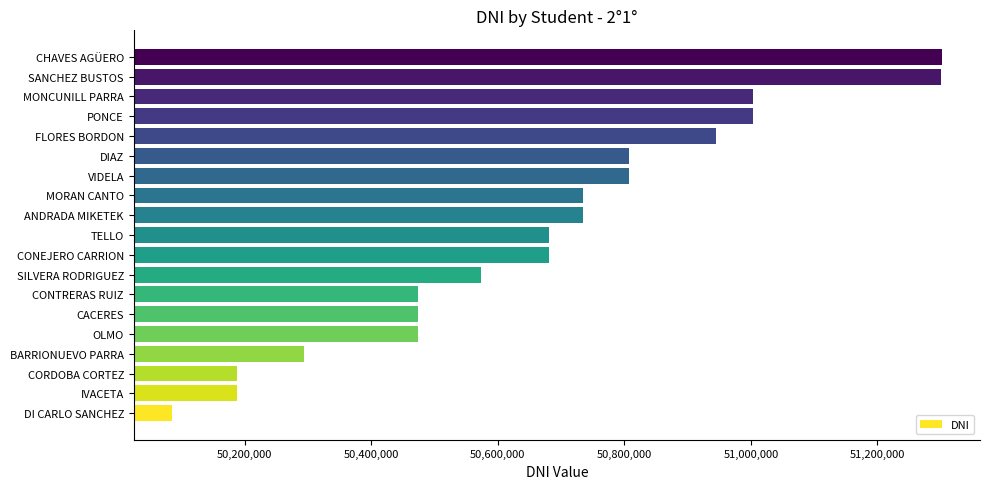

What is the greatest value displayed?

51301439